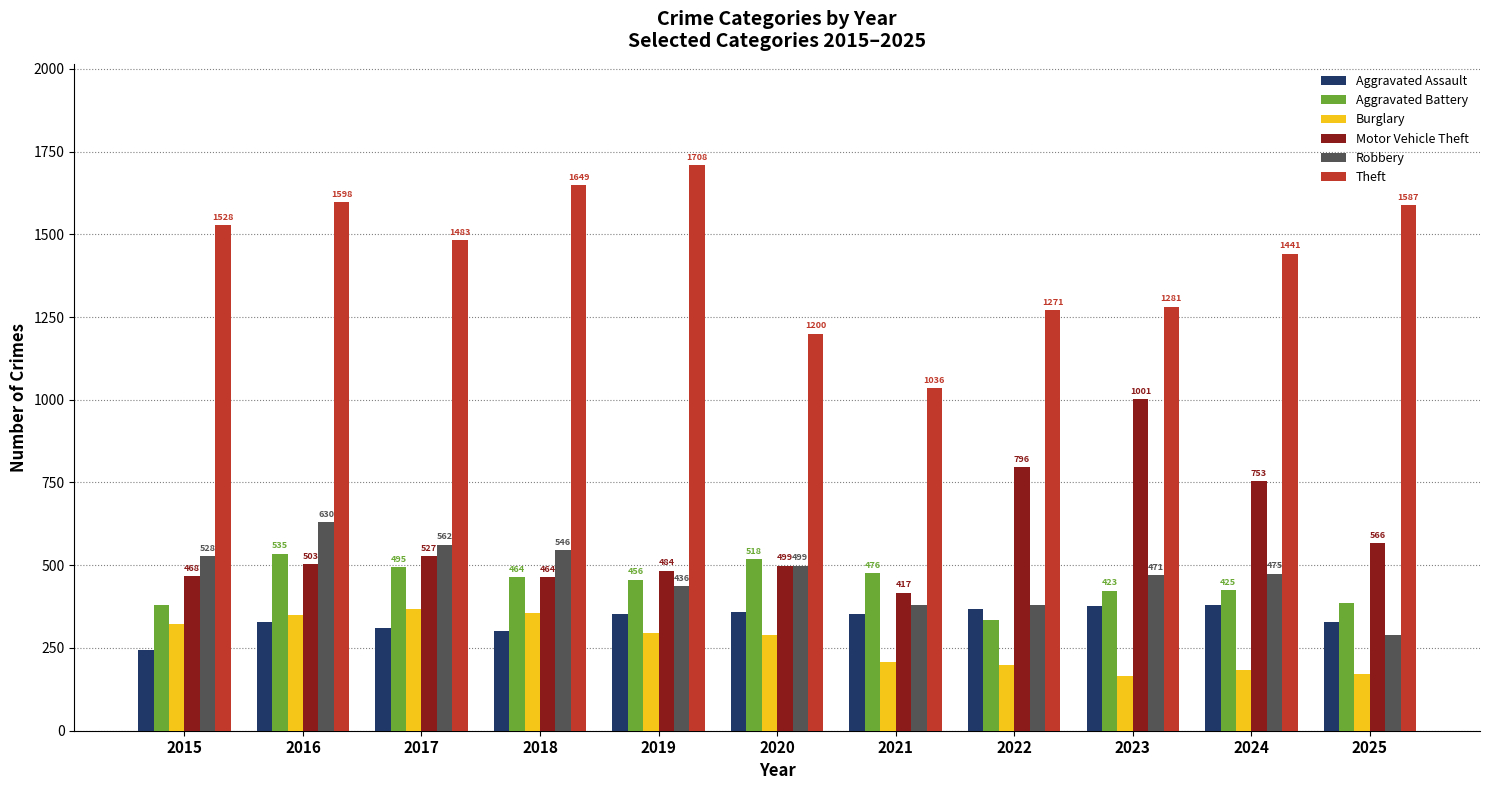

How many bars are there in each group?

6